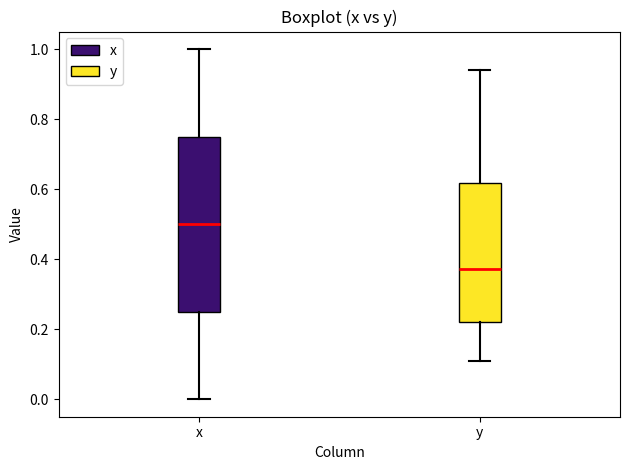

Where does the upper whisker of the box for x end on the y-axis? The values are not printed on the chart, so give them approximately, as read against the axis.

1.00